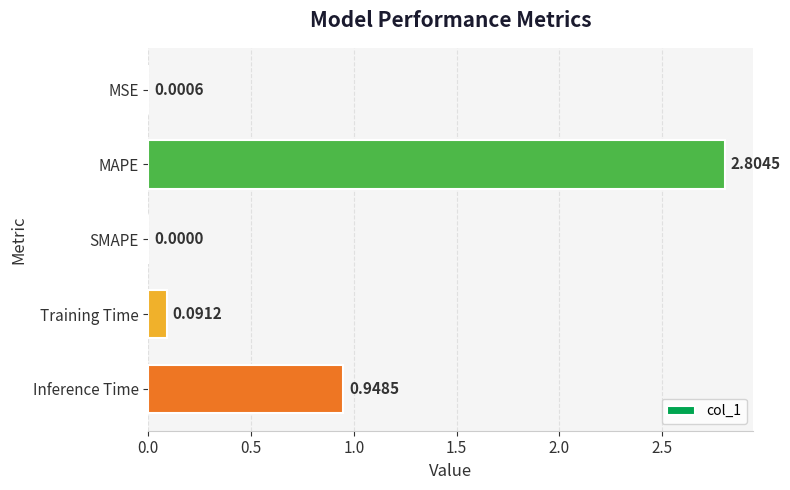

At which label is the value closest to 1?

Inference Time